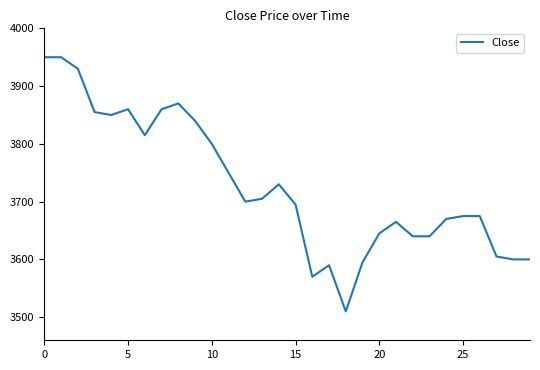

What is the minimum value shown in the chart?

3510